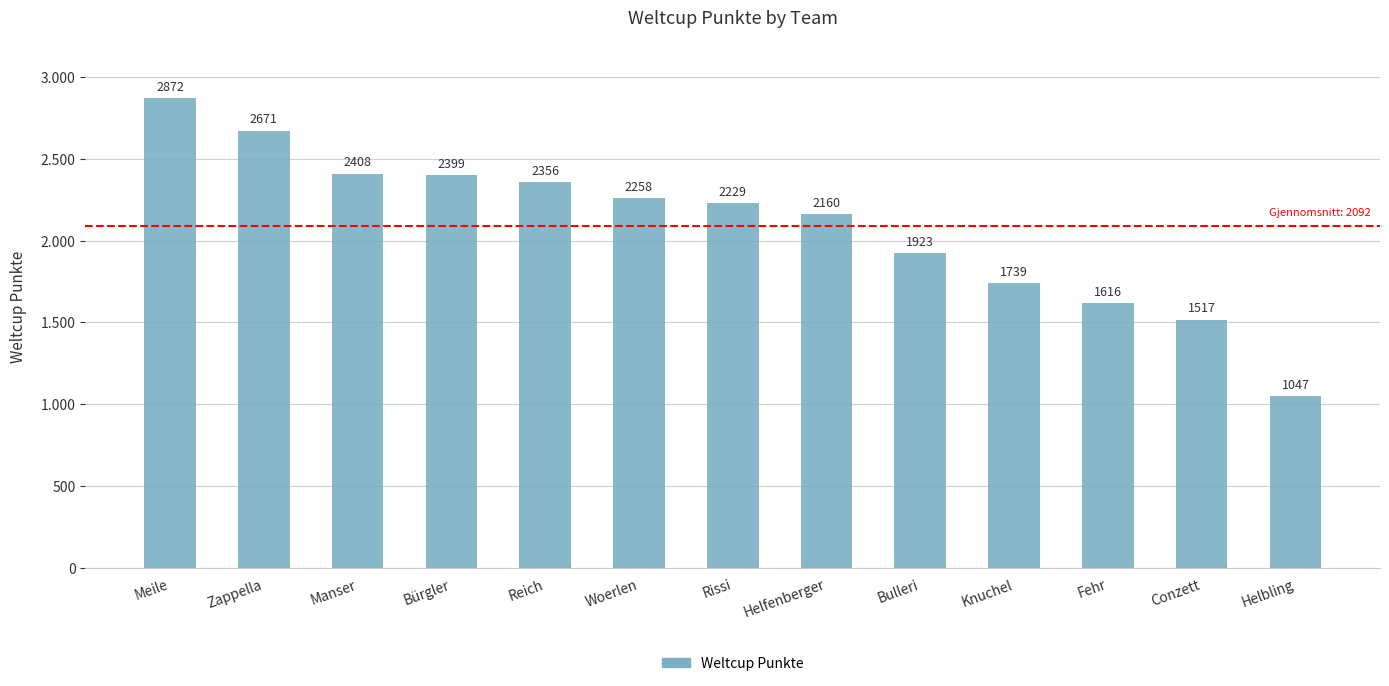

Does the chart contain any negative values?

No